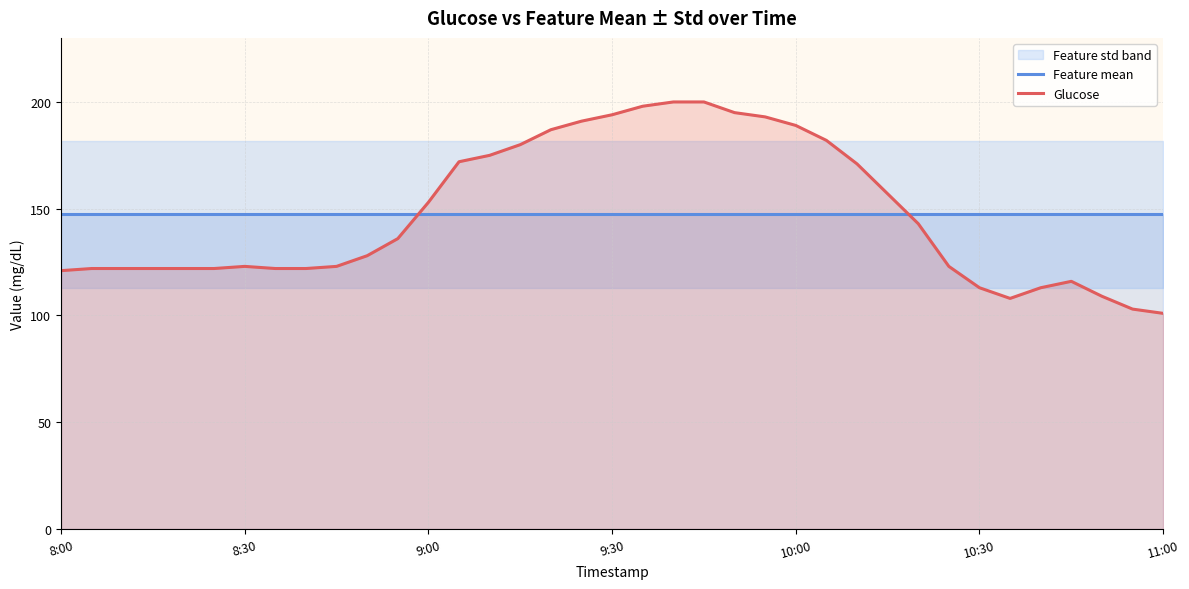

True or false: Feature mean has more than 1 interior local peaks.

False